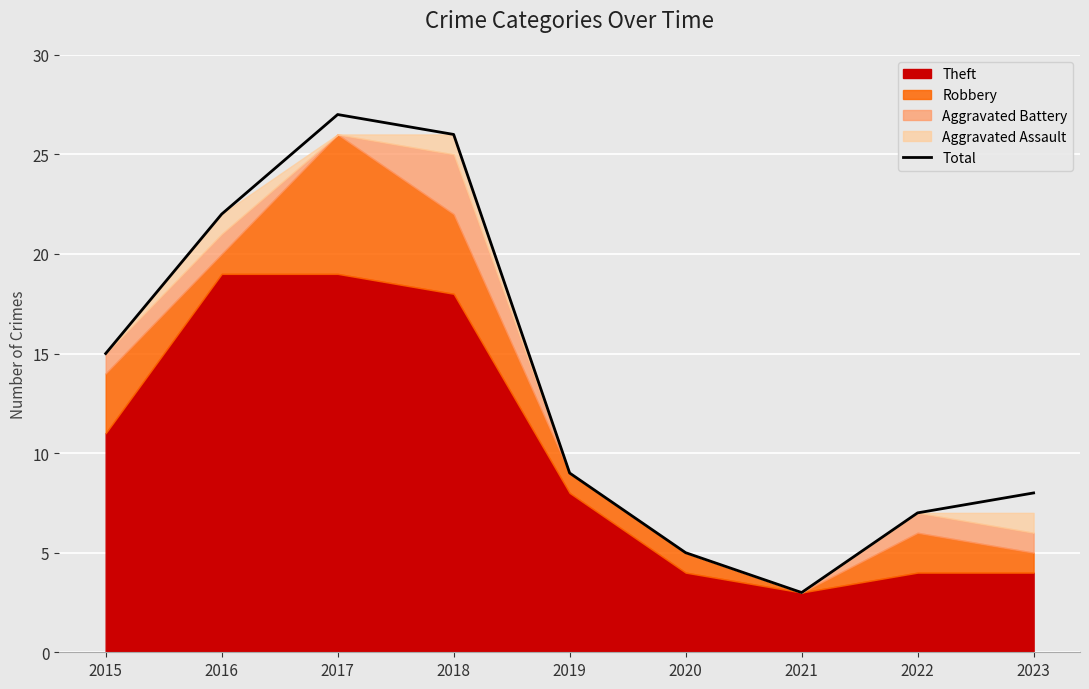

Which has a higher value, 2016 or 2017?

2017